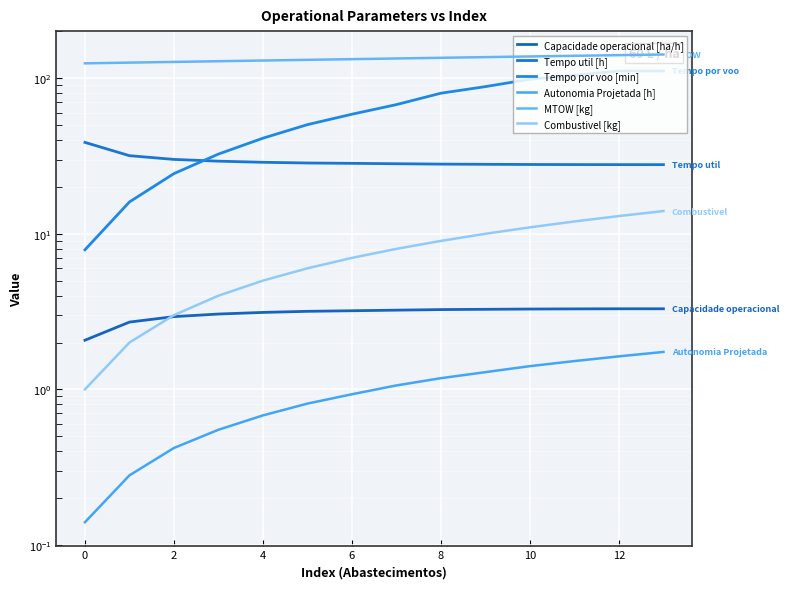

How many categories are shown in the chart?

14